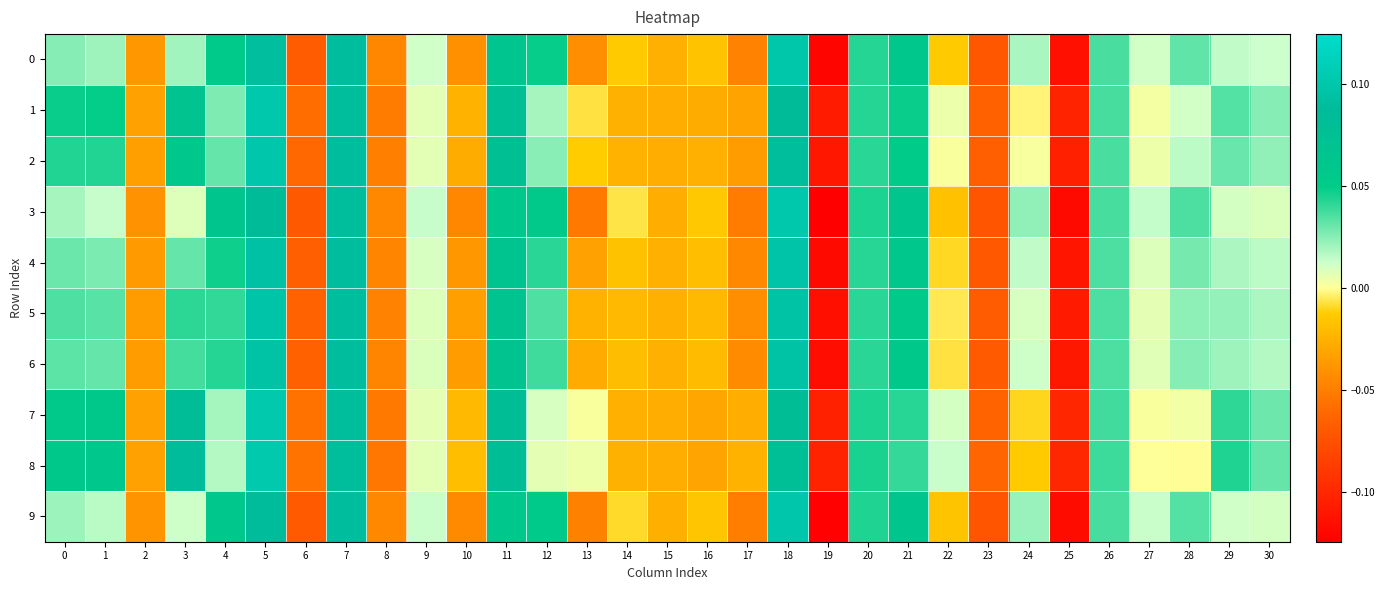

Reading left to right, list all the values displayed in this chart.

0: 0=0.0	1=0.0	2=-0.0	3=0.0	4=0.1	5=0.1	6=-0.1	7=0.1	8=-0.0	9=0.0	10=-0.0	11=0.1	12=0.0	13=-0.0	14=-0.0	15=-0.0	16=-0.0	17=-0.0	18=0.1	19=-0.1	20=0.0	21=0.1	22=-0.0	23=-0.1	24=0.0	25=-0.1	26=0.0	27=0.0	28=0.0	29=0.0	30=0.0
1: 0=0.0	1=0.0	2=-0.0	3=0.1	4=0.0	5=0.1	6=-0.1	7=0.1	8=-0.1	9=0.0	10=-0.0	11=0.1	12=0.0	13=-0.0	14=-0.0	15=-0.0	16=-0.0	17=-0.0	18=0.1	19=-0.1	20=0.0	21=0.0	22=0.0	23=-0.1	24=-0.0	25=-0.1	26=0.0	27=0.0	28=0.0	29=0.0	30=0.0
2: 0=0.0	1=0.0	2=-0.0	3=0.1	4=0.0	5=0.1	6=-0.1	7=0.1	8=-0.0	9=0.0	10=-0.0	11=0.1	12=0.0	13=-0.0	14=-0.0	15=-0.0	16=-0.0	17=-0.0	18=0.1	19=-0.1	20=0.0	21=0.1	22=0.0	23=-0.1	24=0.0	25=-0.1	26=0.0	27=0.0	28=0.0	29=0.0	30=0.0
3: 0=0.0	1=0.0	2=-0.0	3=0.0	4=0.1	5=0.1	6=-0.1	7=0.1	8=-0.0	9=0.0	10=-0.0	11=0.1	12=0.1	13=-0.1	14=-0.0	15=-0.0	16=-0.0	17=-0.1	18=0.1	19=-0.1	20=0.0	21=0.1	22=-0.0	23=-0.1	24=0.0	25=-0.1	26=0.0	27=0.0	28=0.0	29=0.0	30=0.0
4: 0=0.0	1=0.0	2=-0.0	3=0.0	4=0.0	5=0.1	6=-0.1	7=0.1	8=-0.0	9=0.0	10=-0.0	11=0.1	12=0.0	13=-0.0	14=-0.0	15=-0.0	16=-0.0	17=-0.0	18=0.1	19=-0.1	20=0.0	21=0.1	22=-0.0	23=-0.1	24=0.0	25=-0.1	26=0.0	27=0.0	28=0.0	29=0.0	30=0.0
5: 0=0.0	1=0.0	2=-0.0	3=0.0	4=0.0	5=0.1	6=-0.1	7=0.1	8=-0.0	9=0.0	10=-0.0	11=0.1	12=0.0	13=-0.0	14=-0.0	15=-0.0	16=-0.0	17=-0.0	18=0.1	19=-0.1	20=0.0	21=0.1	22=-0.0	23=-0.1	24=0.0	25=-0.1	26=0.0	27=0.0	28=0.0	29=0.0	30=0.0
6: 0=0.0	1=0.0	2=-0.0	3=0.0	4=0.0	5=0.1	6=-0.1	7=0.1	8=-0.0	9=0.0	10=-0.0	11=0.1	12=0.0	13=-0.0	14=-0.0	15=-0.0	16=-0.0	17=-0.0	18=0.1	19=-0.1	20=0.0	21=0.1	22=-0.0	23=-0.1	24=0.0	25=-0.1	26=0.0	27=0.0	28=0.0	29=0.0	30=0.0
7: 0=0.1	1=0.1	2=-0.0	3=0.1	4=0.0	5=0.1	6=-0.1	7=0.1	8=-0.1	9=0.0	10=-0.0	11=0.1	12=0.0	13=0.0	14=-0.0	15=-0.0	16=-0.0	17=-0.0	18=0.1	19=-0.1	20=0.0	21=0.0	22=0.0	23=-0.1	24=-0.0	25=-0.1	26=0.0	27=0.0	28=0.0	29=0.0	30=0.0
8: 0=0.1	1=0.1	2=-0.0	3=0.1	4=0.0	5=0.1	6=-0.1	7=0.1	8=-0.1	9=0.0	10=-0.0	11=0.1	12=0.0	13=0.0	14=-0.0	15=-0.0	16=-0.0	17=-0.0	18=0.1	19=-0.1	20=0.0	21=0.0	22=0.0	23=-0.1	24=-0.0	25=-0.1	26=0.0	27=0.0	28=-0.0	29=0.0	30=0.0
9: 0=0.0	1=0.0	2=-0.0	3=0.0	4=0.1	5=0.1	6=-0.1	7=0.1	8=-0.0	9=0.0	10=-0.0	11=0.1	12=0.1	13=-0.0	14=-0.0	15=-0.0	16=-0.0	17=-0.1	18=0.1	19=-0.1	20=0.0	21=0.1	22=-0.0	23=-0.1	24=0.0	25=-0.1	26=0.0	27=0.0	28=0.0	29=0.0	30=0.0